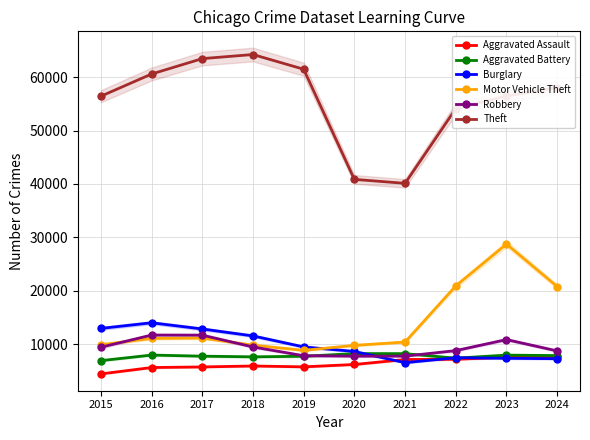

What are all the series names shown in the legend?

Aggravated Assault, Aggravated Battery, Burglary, Motor Vehicle Theft, Robbery, Theft